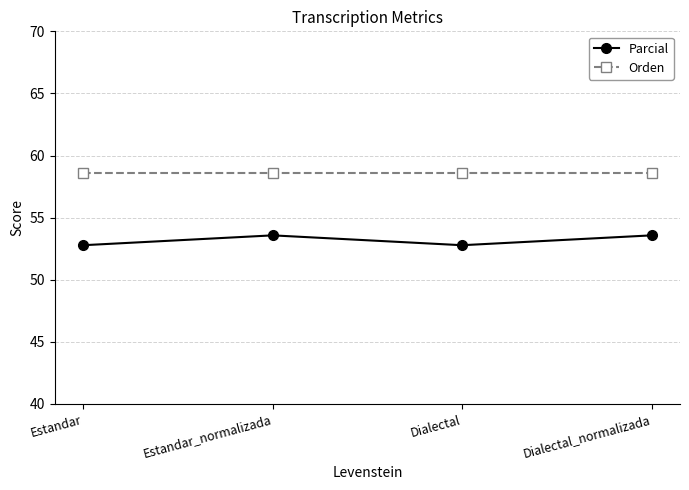

What is the average value of the Parcial series?

53.2